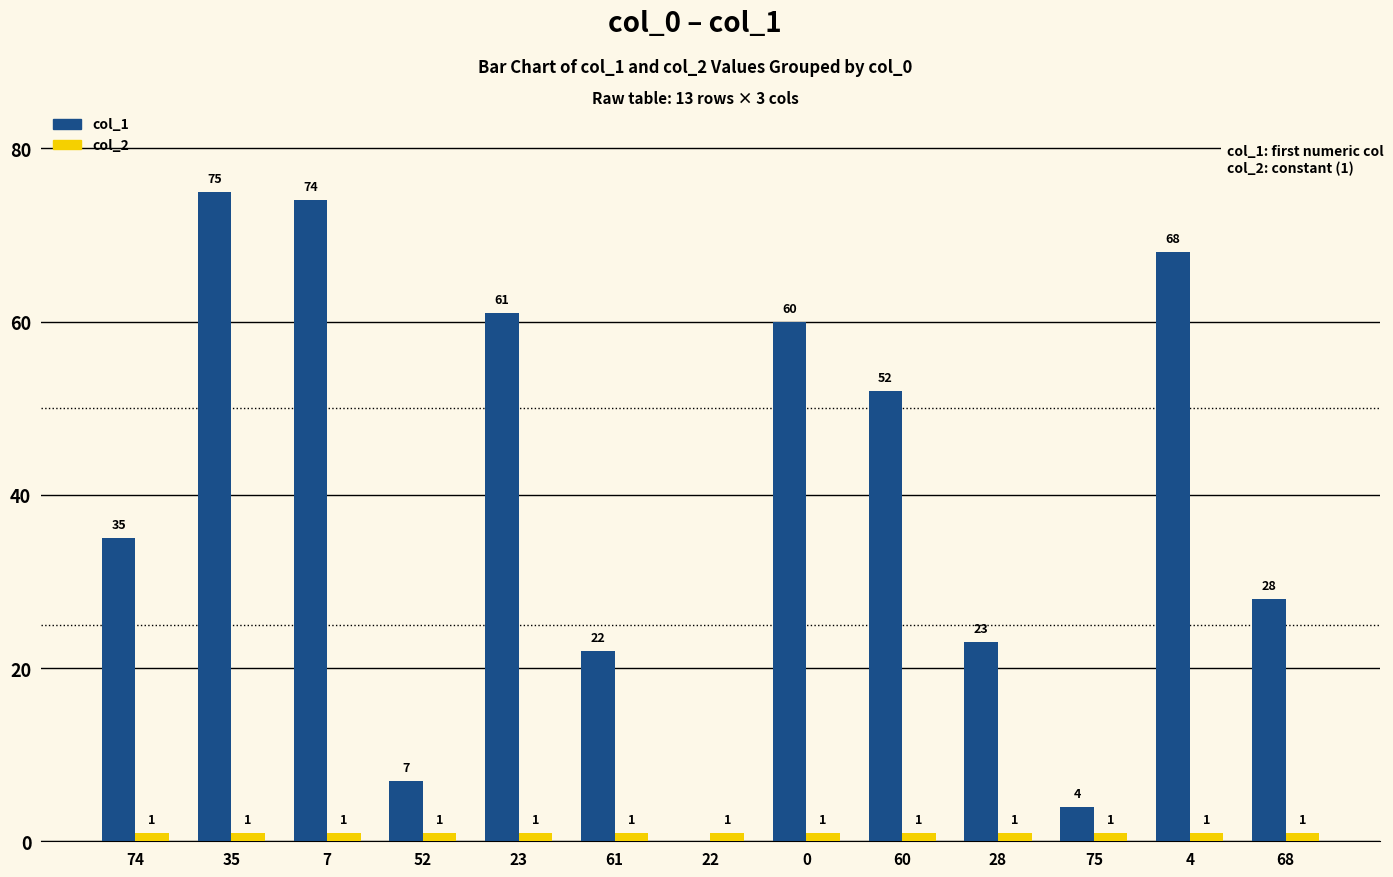

What is the sum of all col_2 values?

13